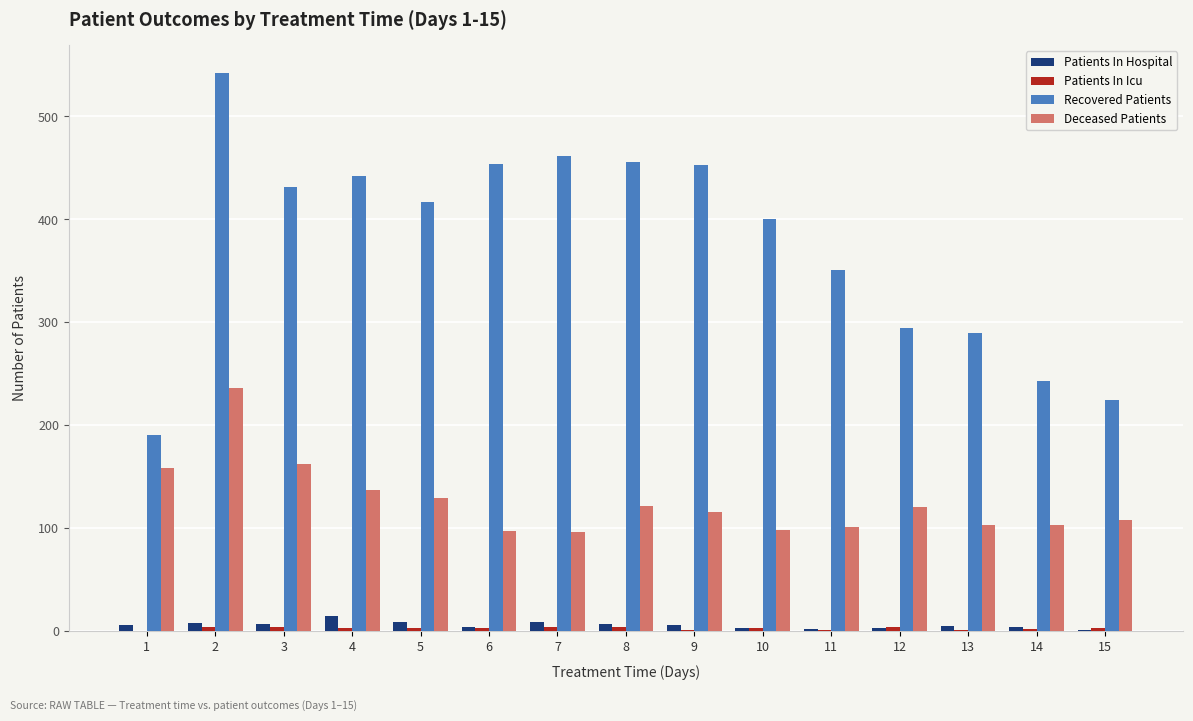

Which series has the largest total across all categories?

Recovered Patients